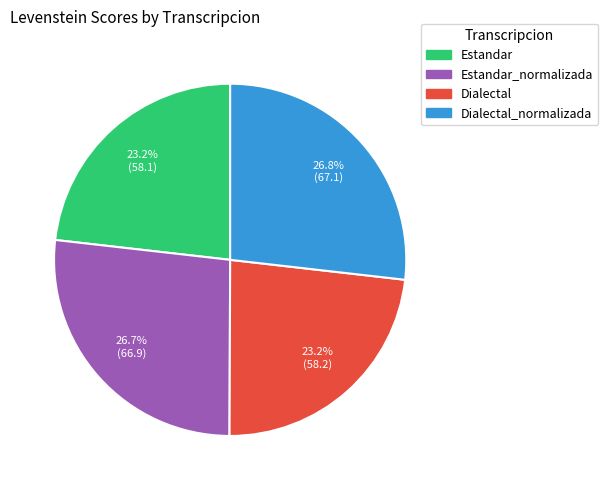

Is there any slice that represents more than half of the pie?

No